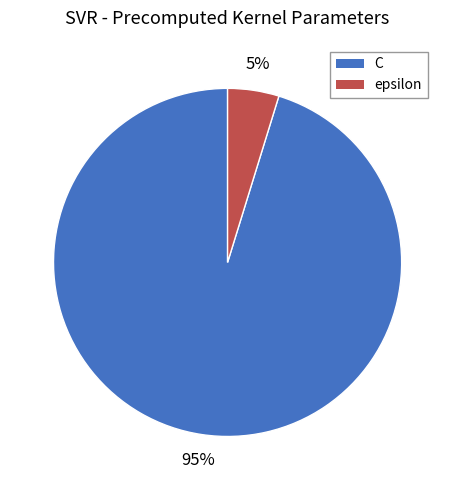

To the nearest percent, what portion does epsilon represent?

5%